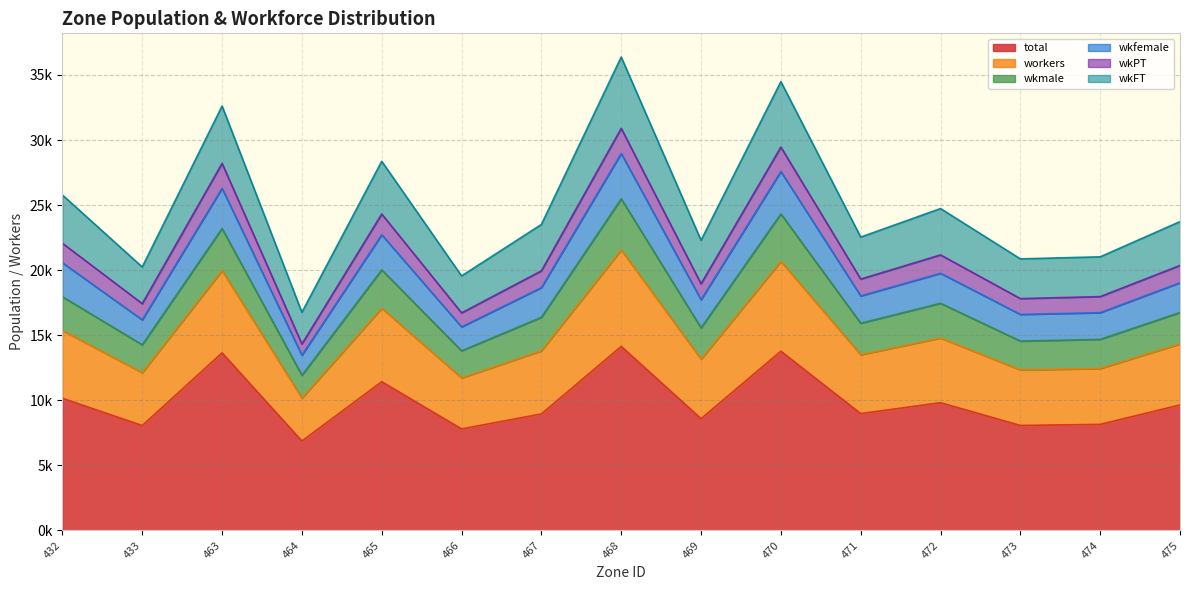

At which category is the sum across all series the highest?

468